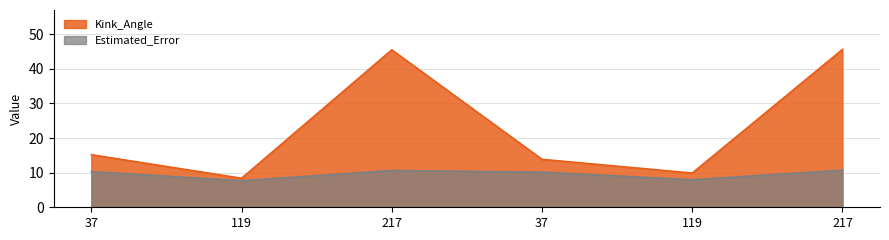

Reading left to right, list all the values displayed in this chart.

Kink_Angle: 37=15.2	119=8.4	217=45.5	37=13.9	119=9.9	217=45.6
Estimated_Error: 37=10.3	119=7.7	217=10.6	37=10.2	119=8.0	217=10.7